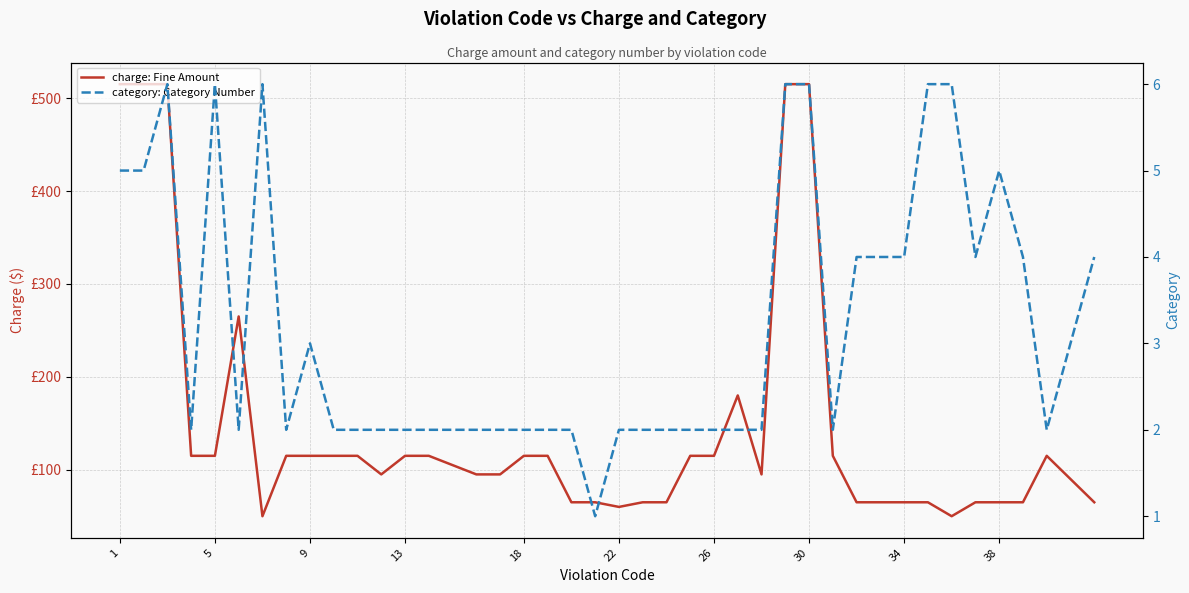

True or false: charge: Fine Amount and category: Category Number intersect in this chart.

False